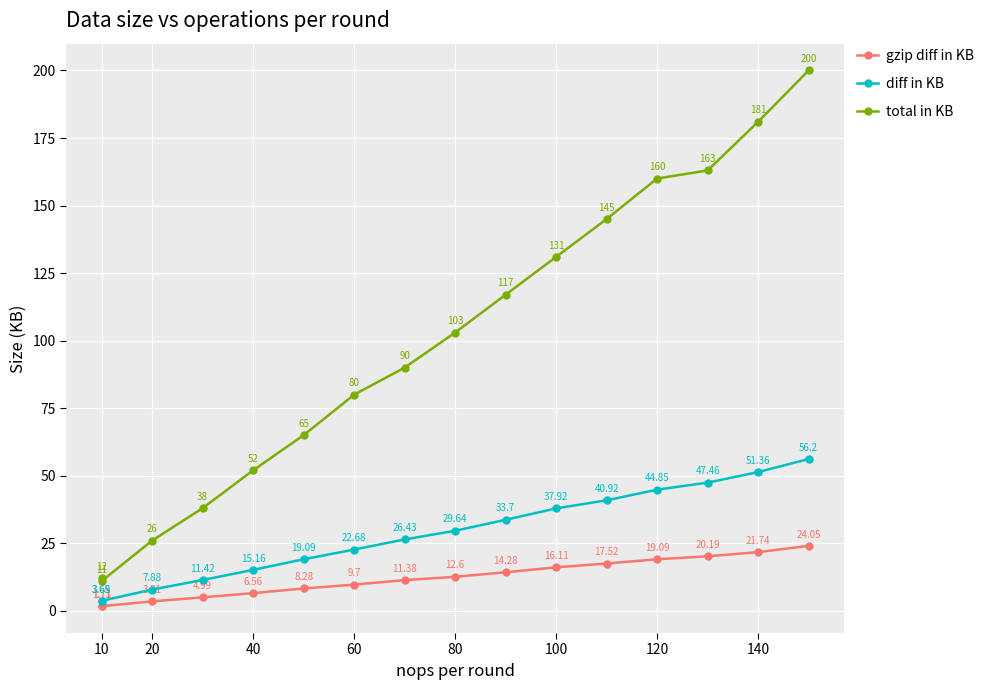

True or false: diff in KB and total in KB cross at least once.

False